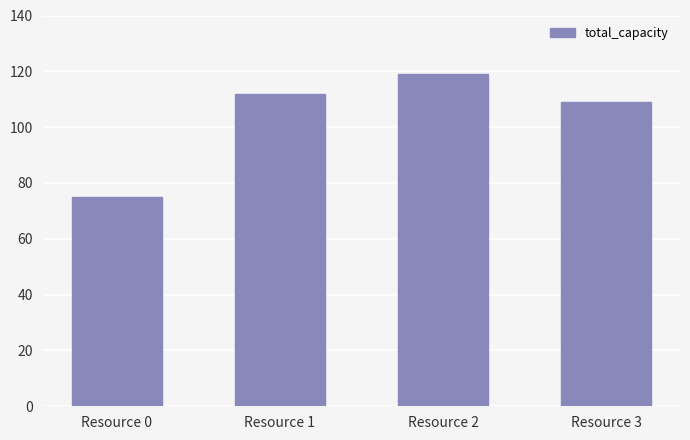

Reading left to right, what are all the values shown in this chart?

Resource 0=75	Resource 1=112	Resource 2=119	Resource 3=109